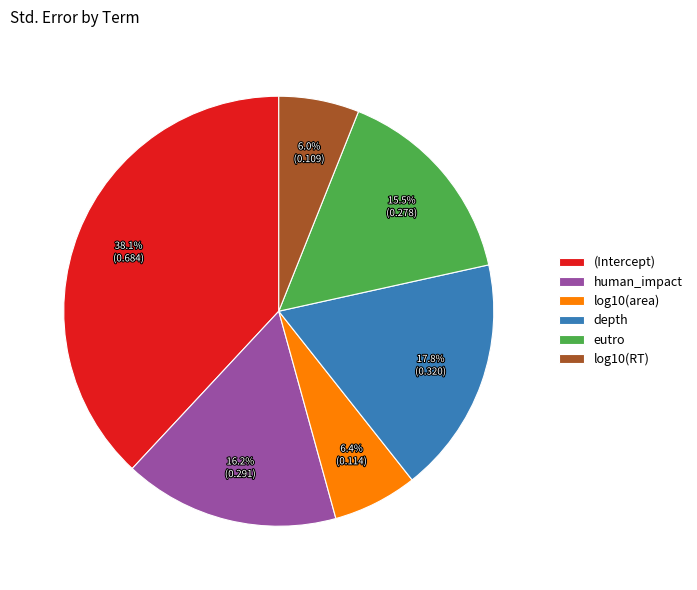

To the nearest percent, what is the difference between the (Intercept) and human_impact slice percentages?

22%